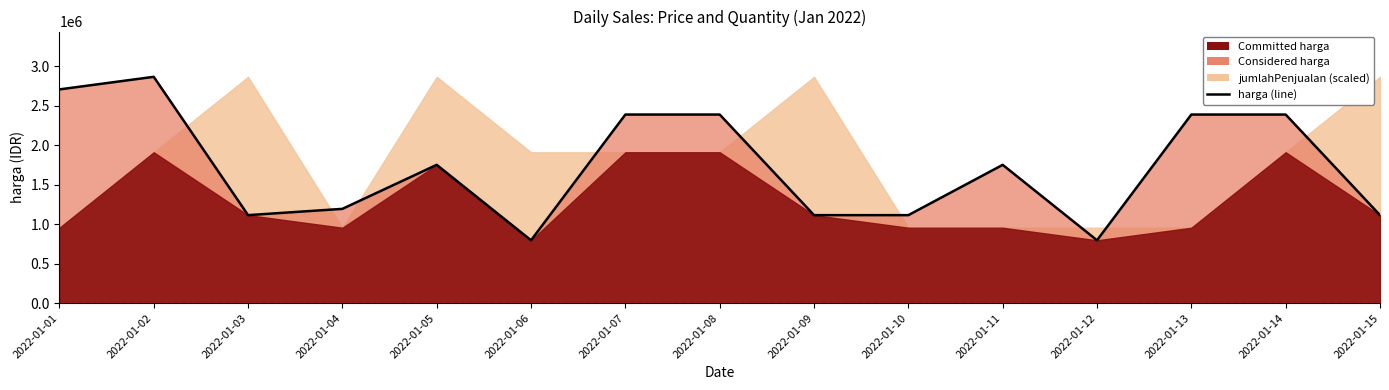

List the labels in order of value, largest first.

2022-01-02, 2022-01-01, 2022-01-07, 2022-01-08, 2022-01-13, 2022-01-14, 2022-01-05, 2022-01-11, 2022-01-04, 2022-01-03, 2022-01-09, 2022-01-10, 2022-01-15, 2022-01-06, 2022-01-12